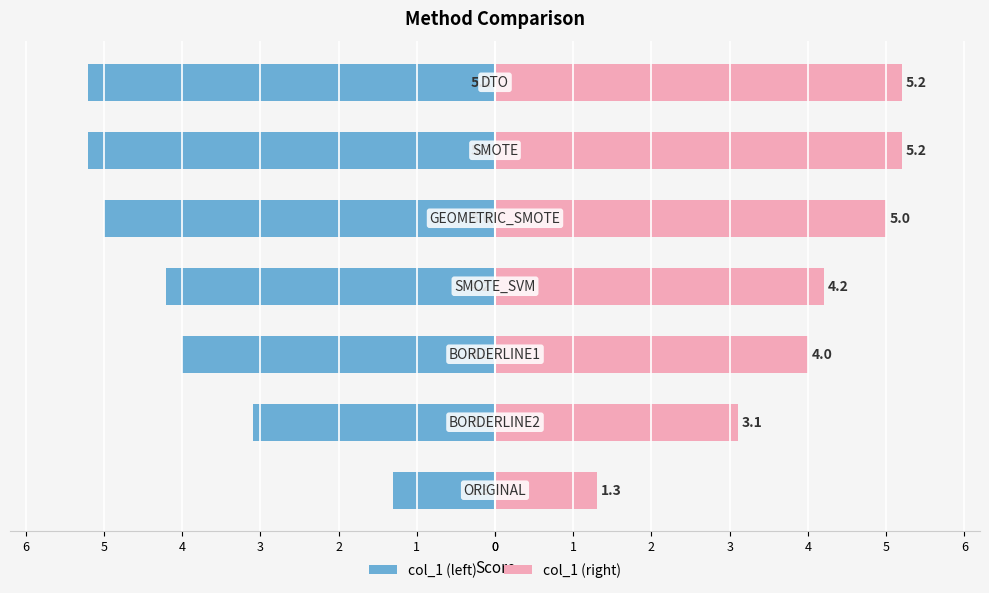

Which series has the largest total across all categories?

col_1 (right)